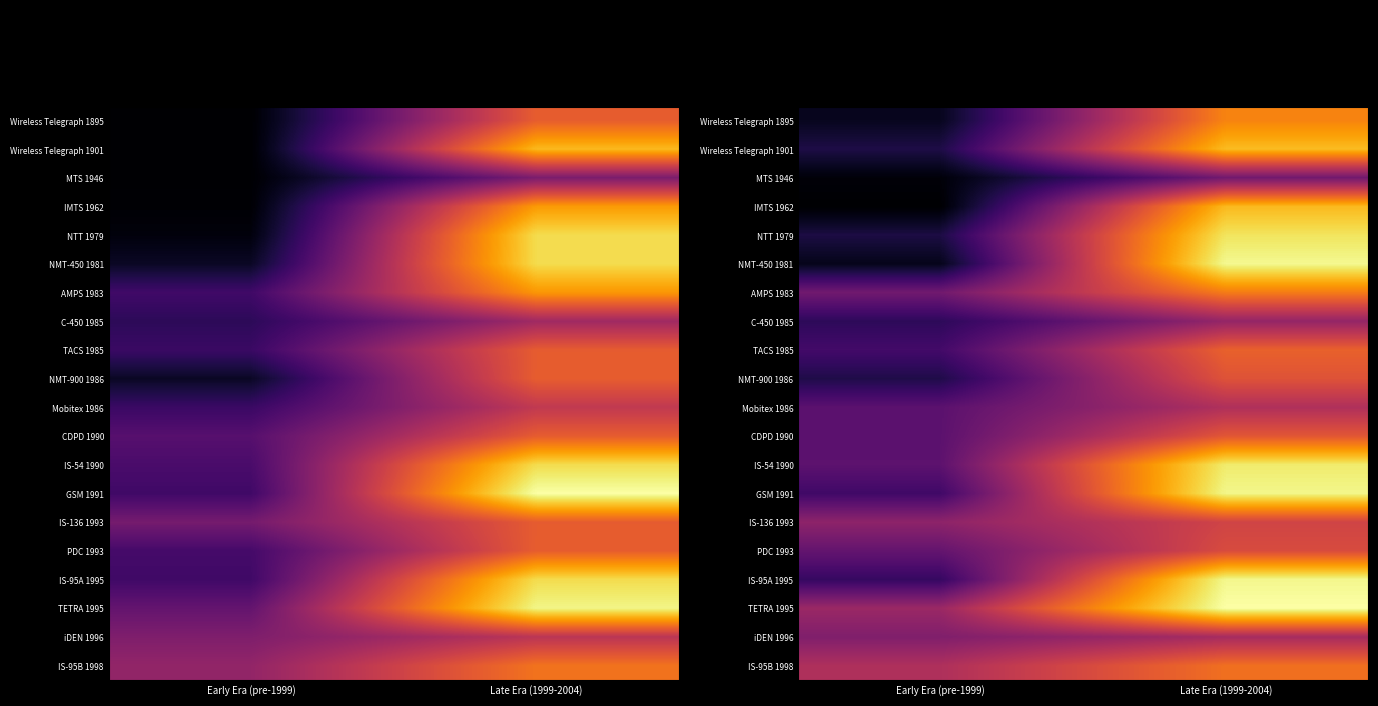

At which category does the chart reach its peak across all series?

Late Era (1999-2004)